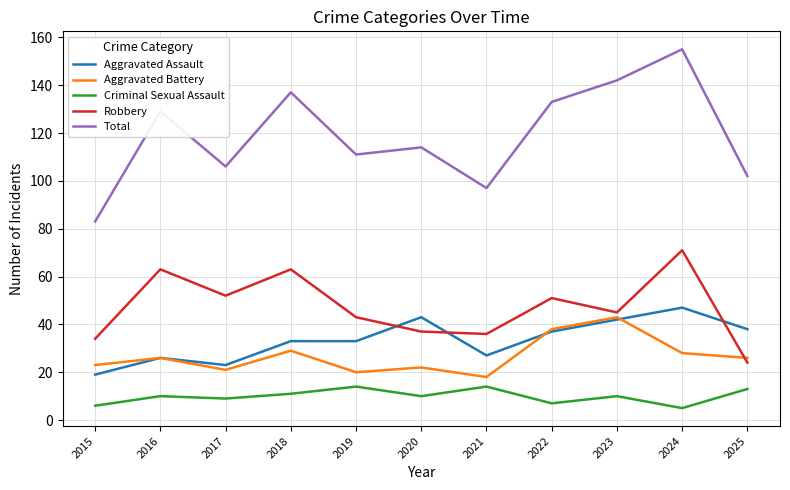

Rank the categories by Total value from highest to lowest.

2024, 2023, 2018, 2022, 2016, 2020, 2019, 2017, 2025, 2021, 2015